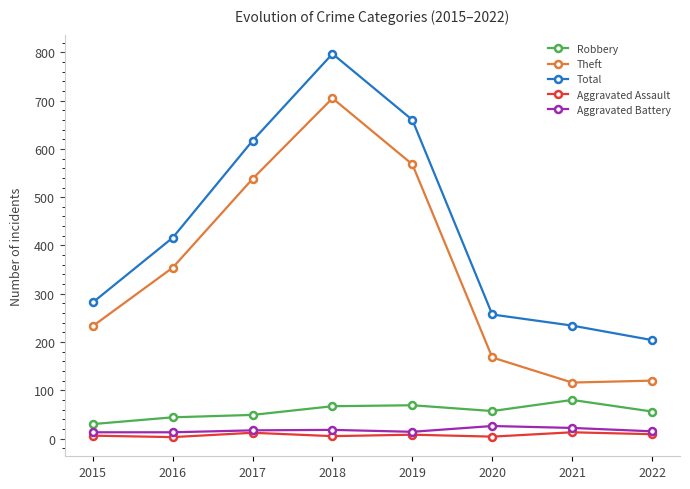

True or false: Theft and Total intersect in this chart.

False